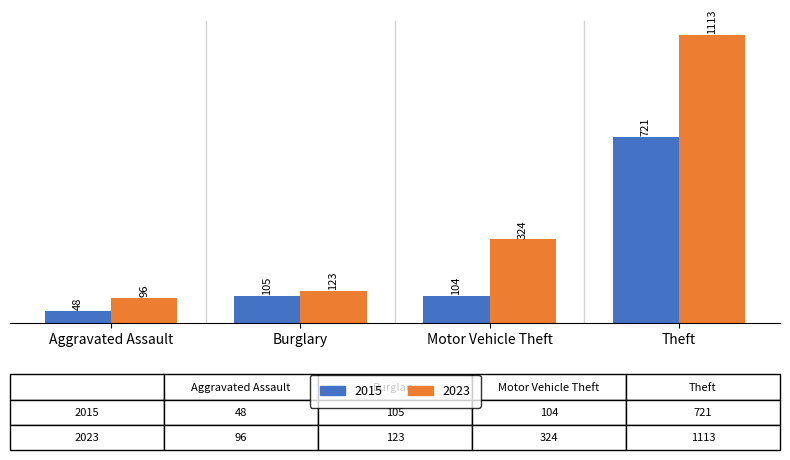

Which series has the largest range (max minus min)?

2023